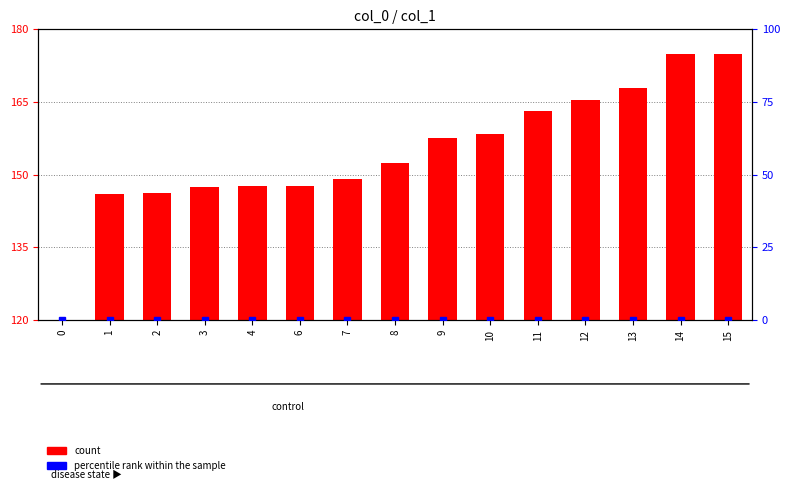

What is the sum of all values?

2318.5